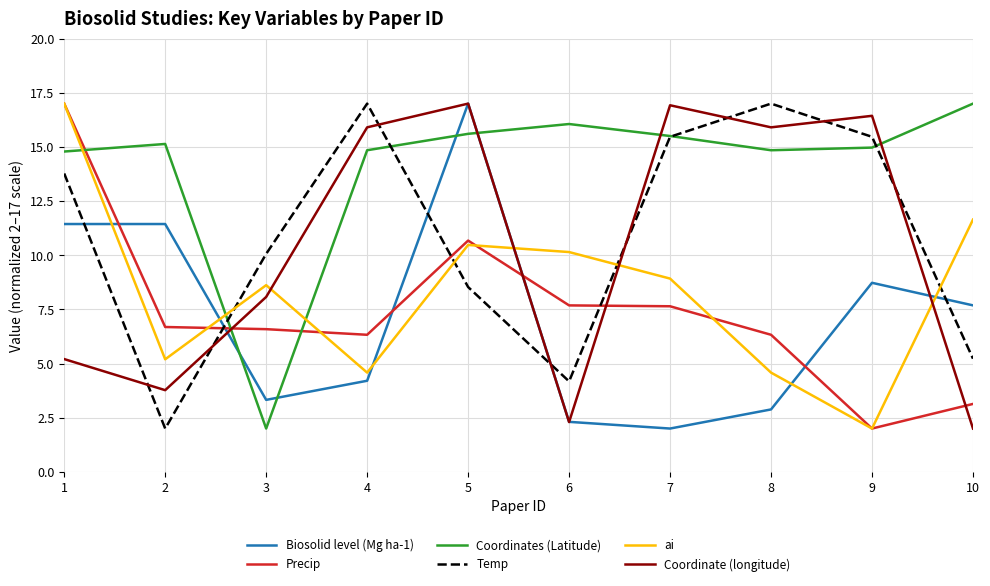

What is the difference between the maximum and minimum values in the ai series?

15.0